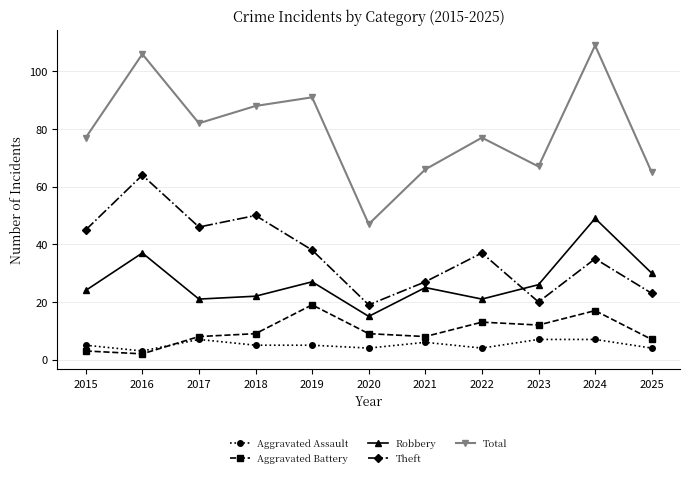

Is it true that Theft equals 26 at 2015?

False